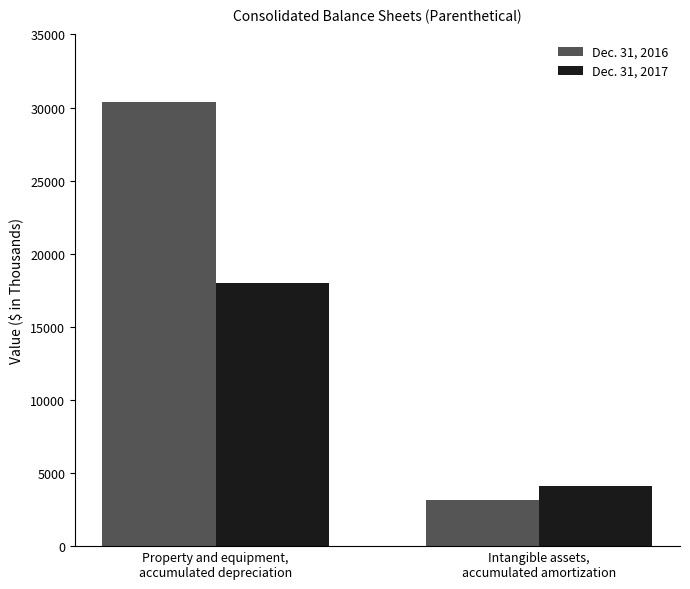

What is the label of the 2nd bar from the right?

Property and equipment,
accumulated depreciation